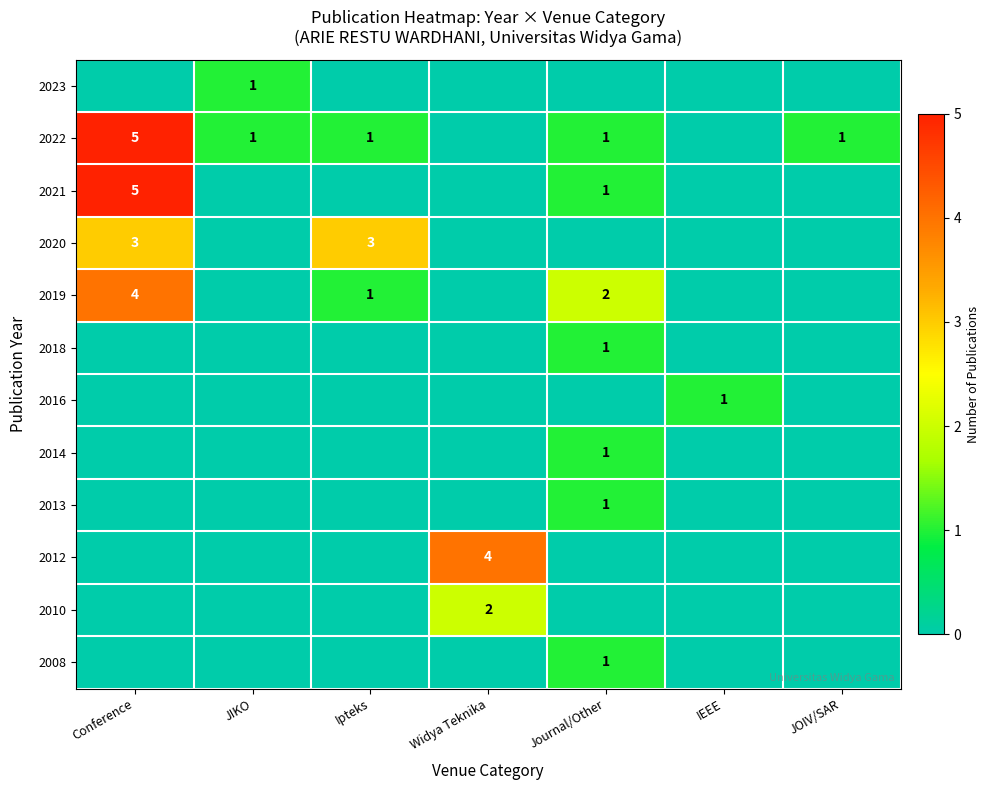

At which category is the sum across all series the highest?

Conference